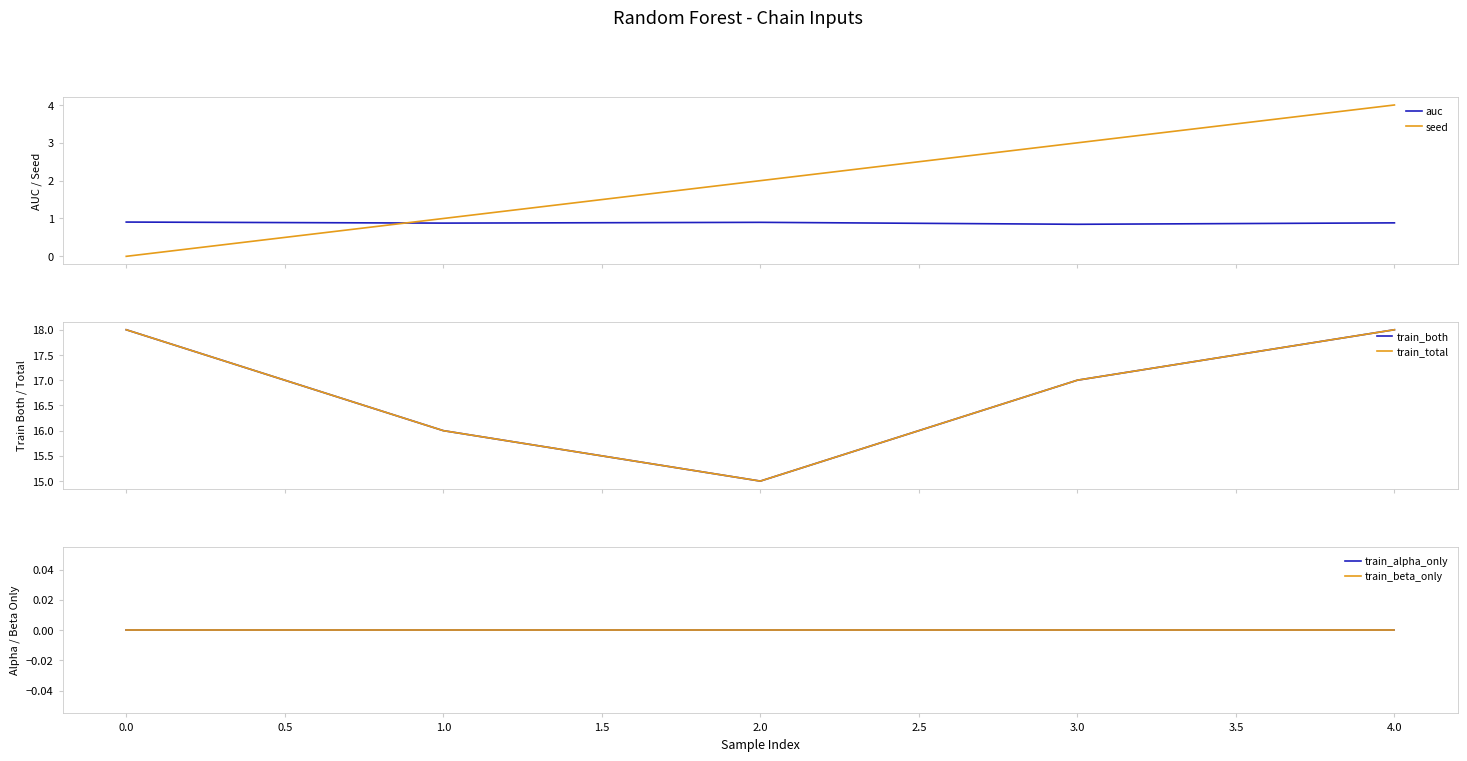

Reading right to left, what are all the values shown in this chart?

auc: 0.9	0.8	0.9	0.9	0.9
seed: 4.0	3.0	2.0	1.0	0.0
train_both: 18.0	17.0	15.0	16.0	18.0
train_total: 18.0	17.0	15.0	16.0	18.0
train_alpha_only: 0.0	0.0	0.0	0.0	0.0
train_beta_only: 0.0	0.0	0.0	0.0	0.0